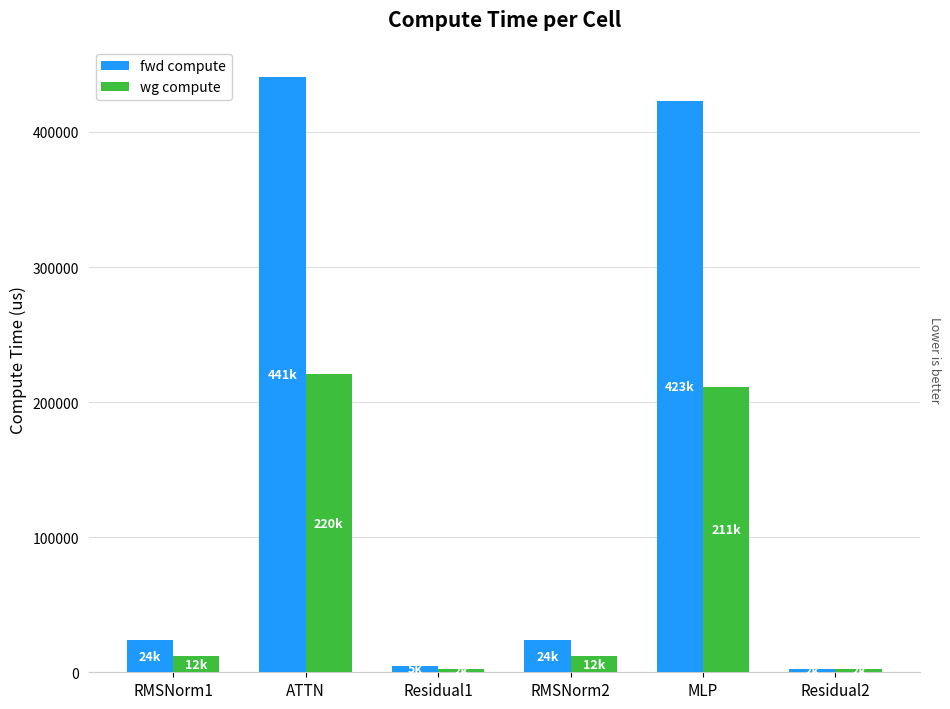

Reading left to right, list all the values displayed in this chart.

fwd compute: 23986.1	440991.7	4895.5	23986.1	422667.9	2447.8
wg compute: 11993.1	220495.9	2447.8	11993.1	211333.9	2447.8